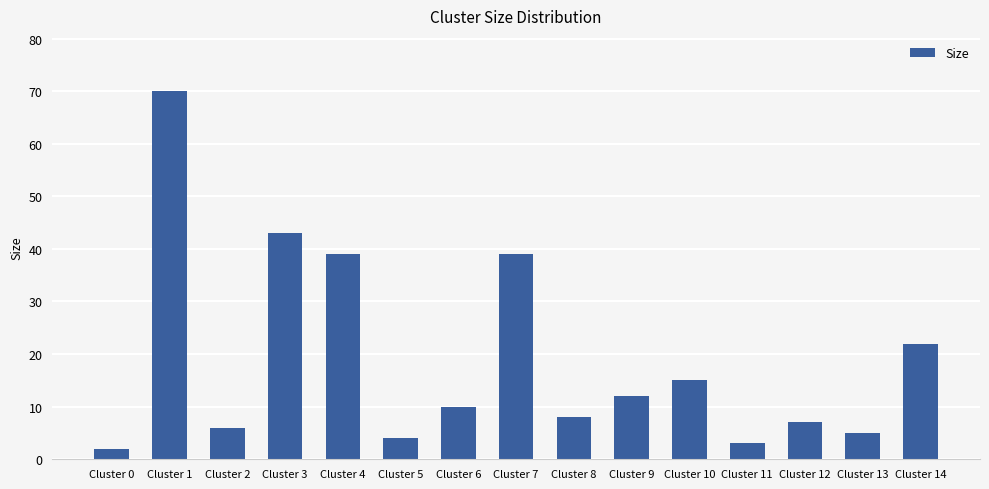

What is the smallest value displayed?

2